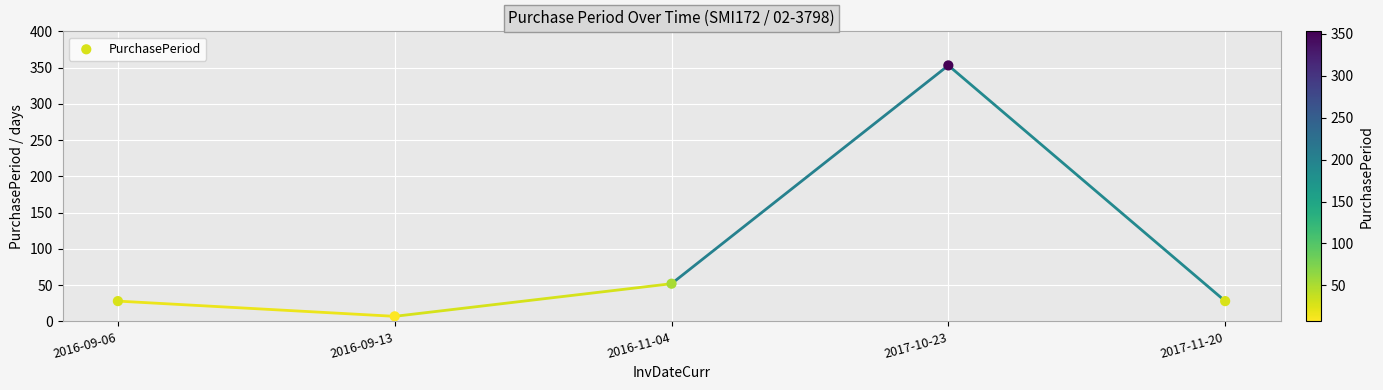

What is the average Y value?

94